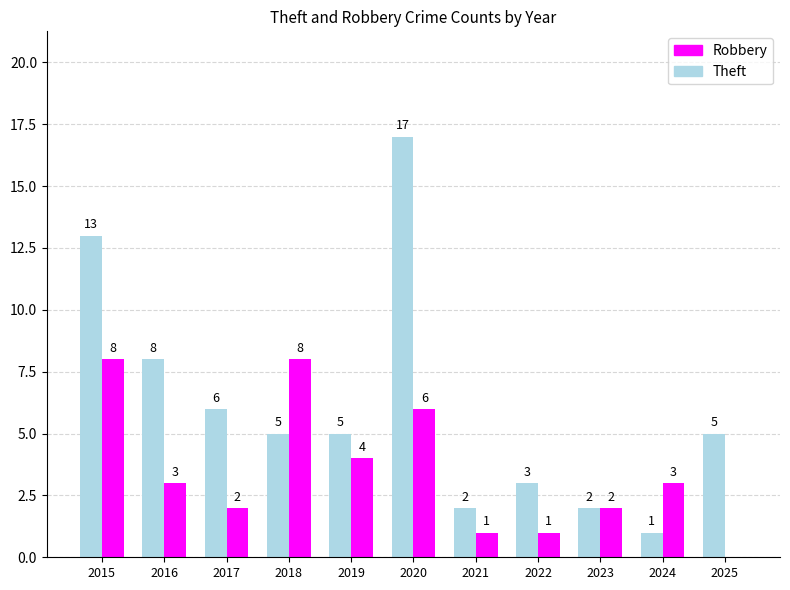

What value does the Robbery series have at 2020?

6